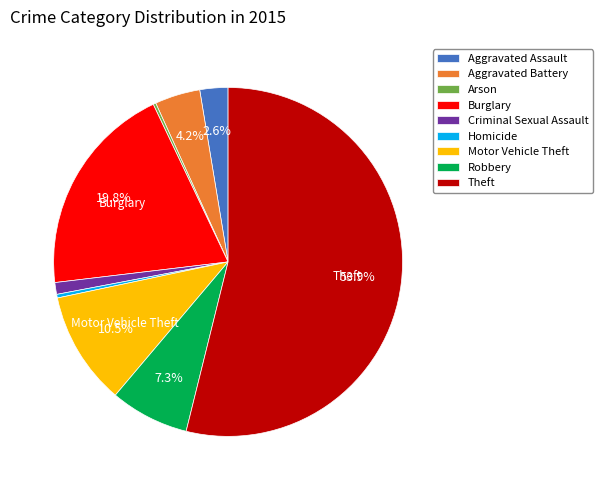

Which slice is the largest?

Theft